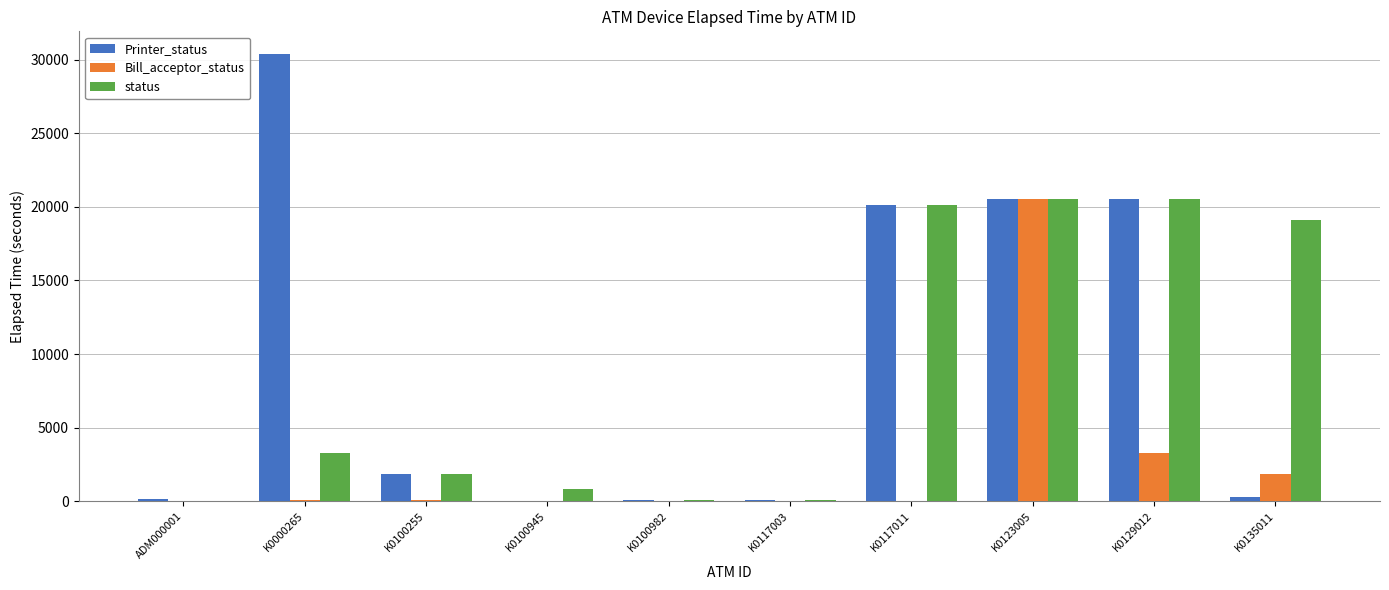

What is the sum of all status values?

86503